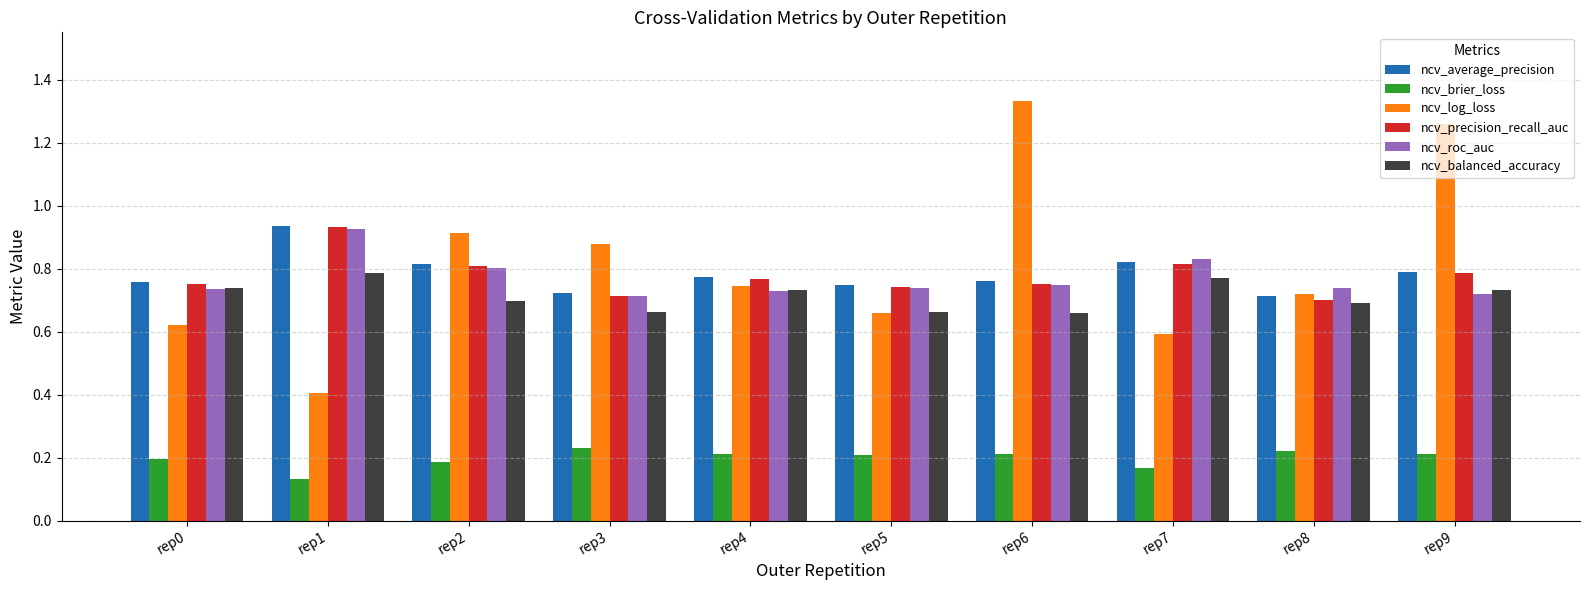

What is the total value across all series at rep7?

4.0